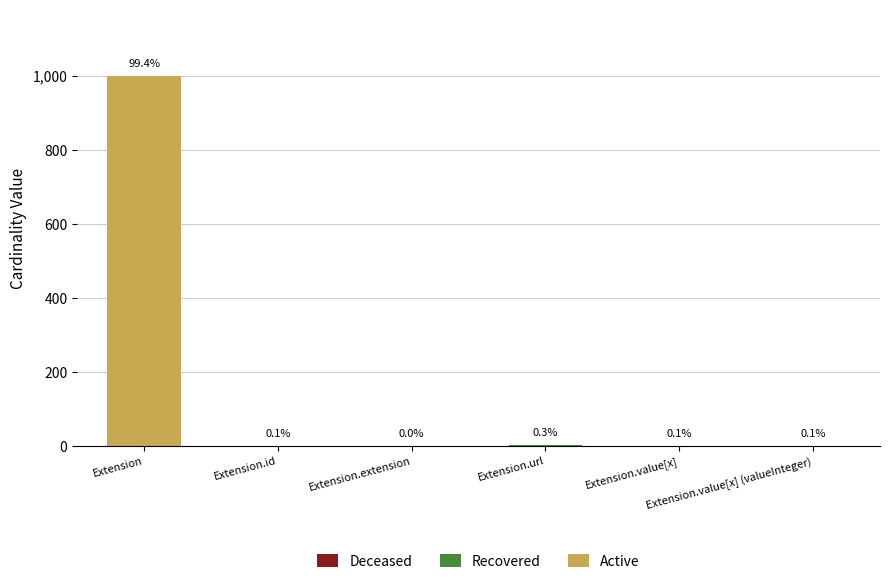

What is the maximum value for Active?

999